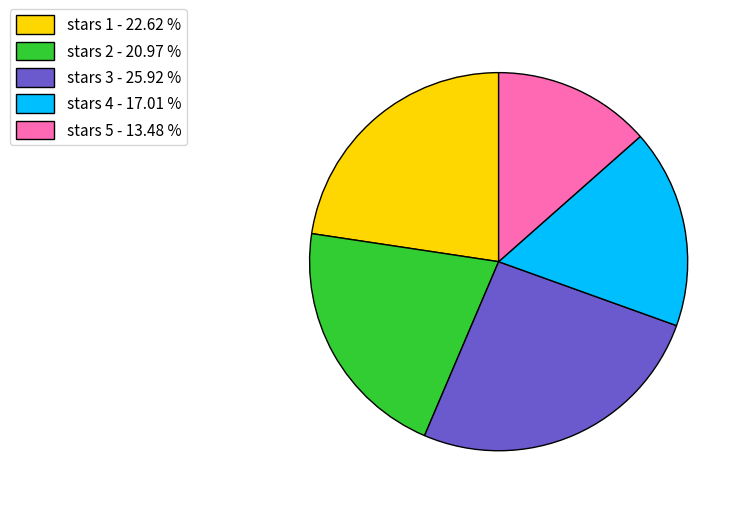

Is the sum of stars 5 - 13.48 % and stars 1 - 22.62 % greater than half?

No